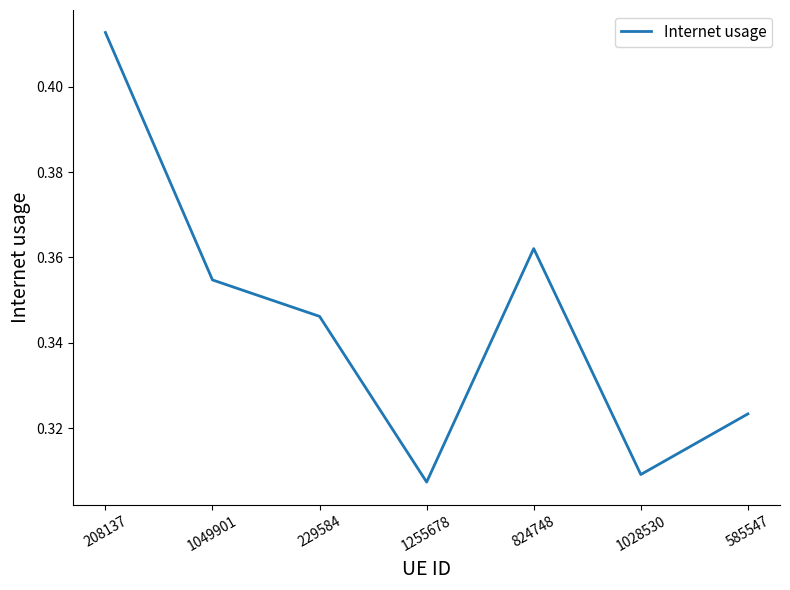

Does the chart have visible grid lines?

No